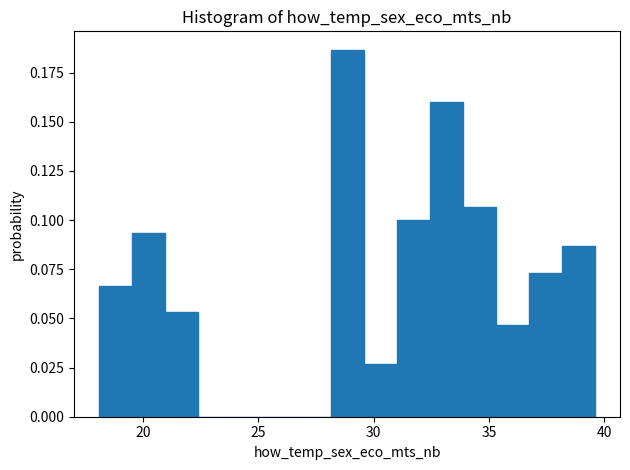

Read against the x-axis, roughly where is the centre of the tallest bar?

29.0